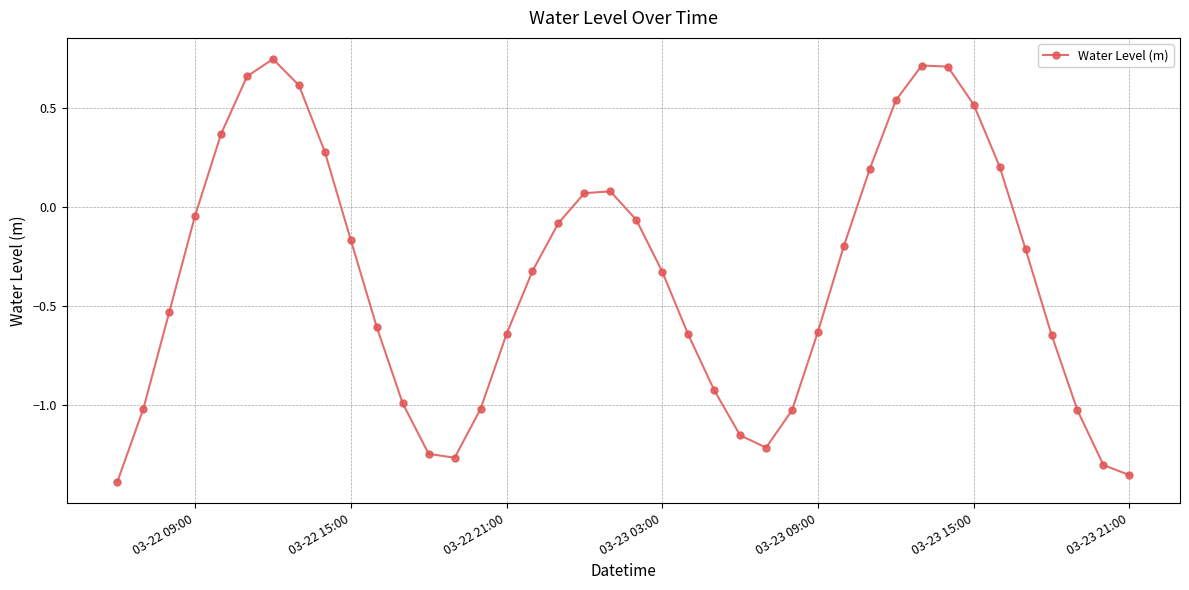

What is the difference between the maximum and second lowest values?

2.1